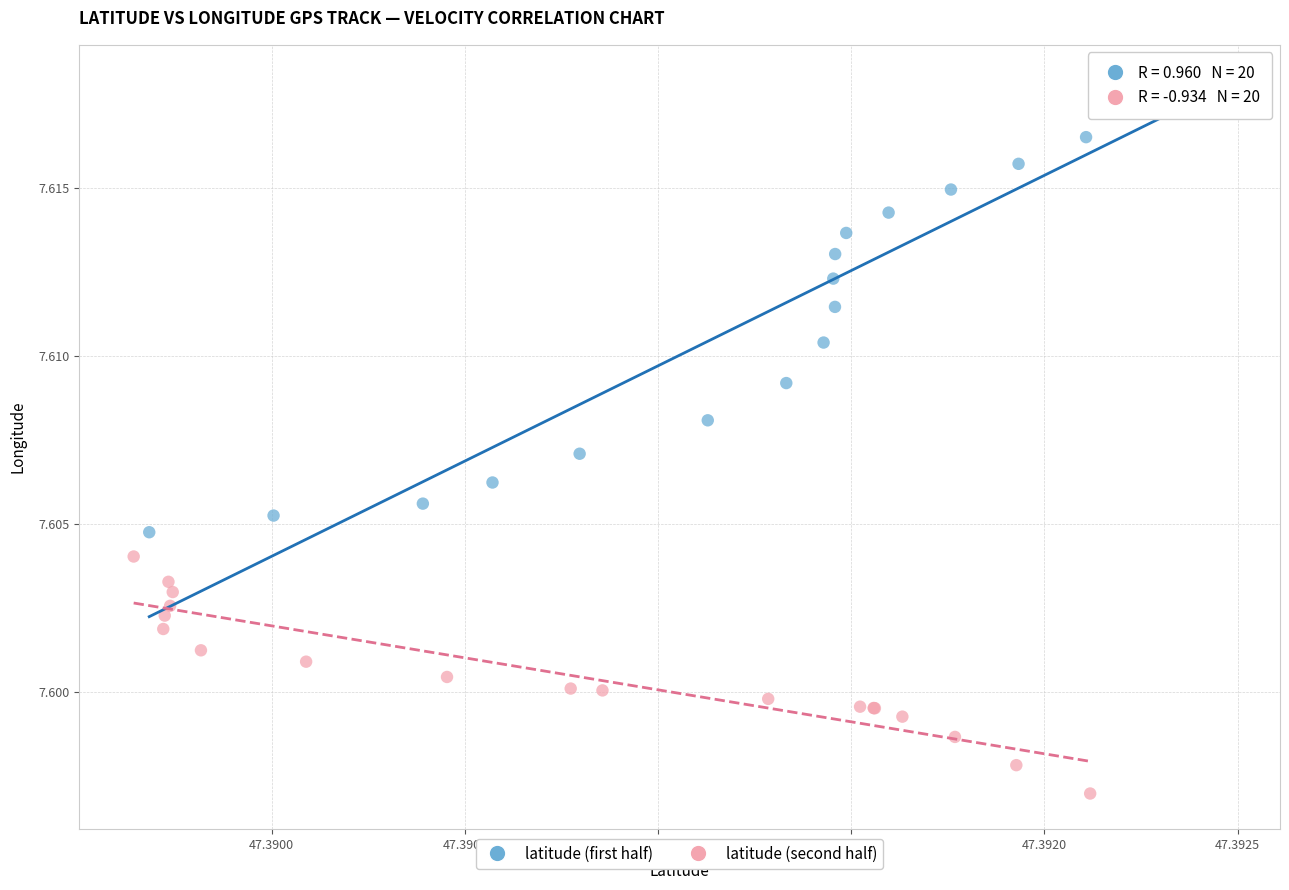

Which series reaches the minimum Y coordinate?

latitude (second half)